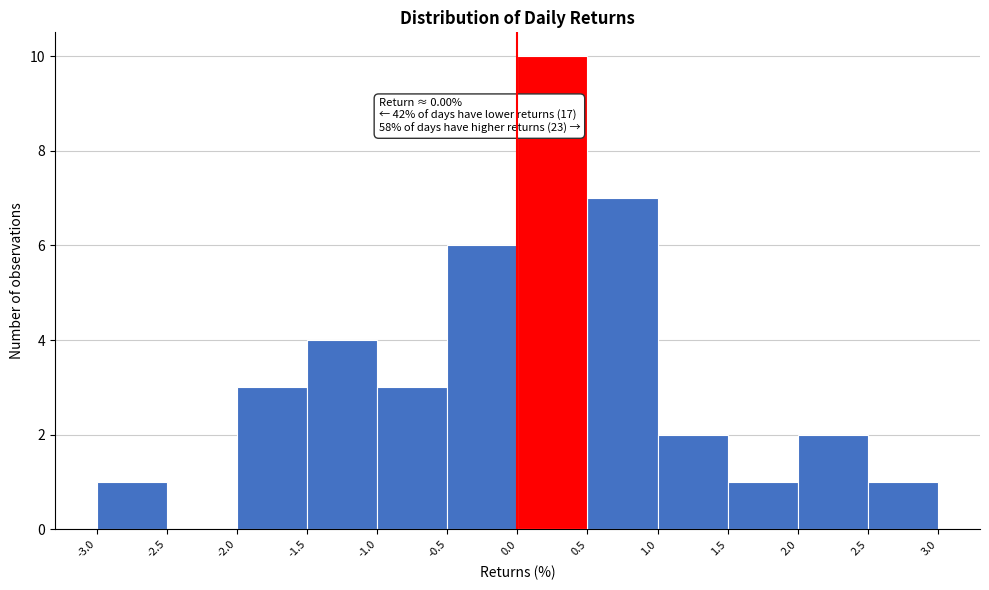

Over which range of the x-axis is the bar tallest?

0.0 to 0.5